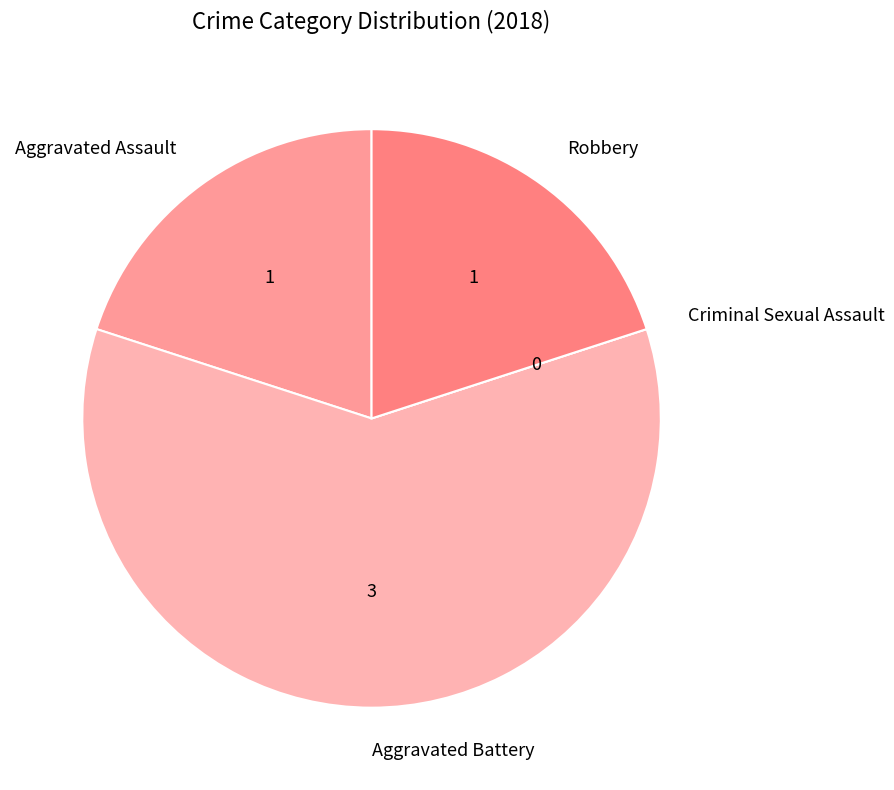

What is the majority slice?

Aggravated Battery